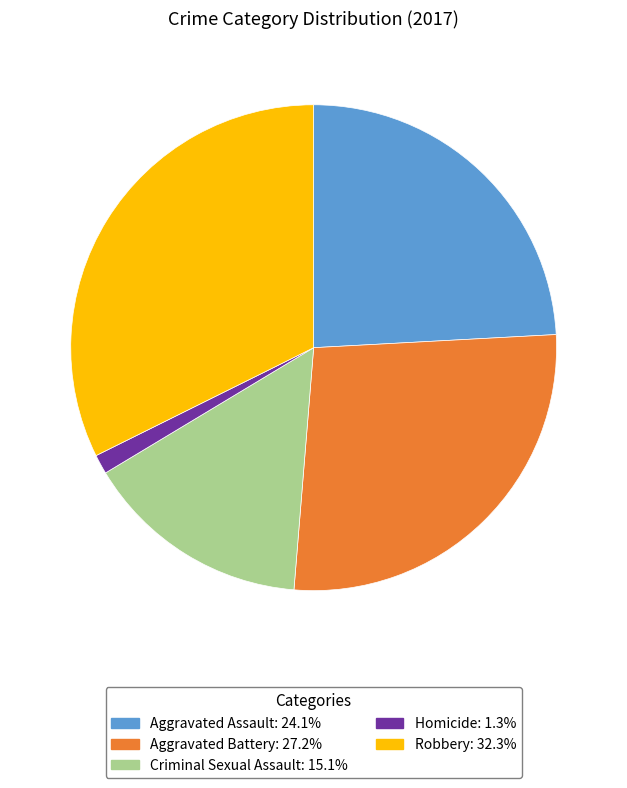

The Homicide slice represents 1% of the pie. True or false?

True